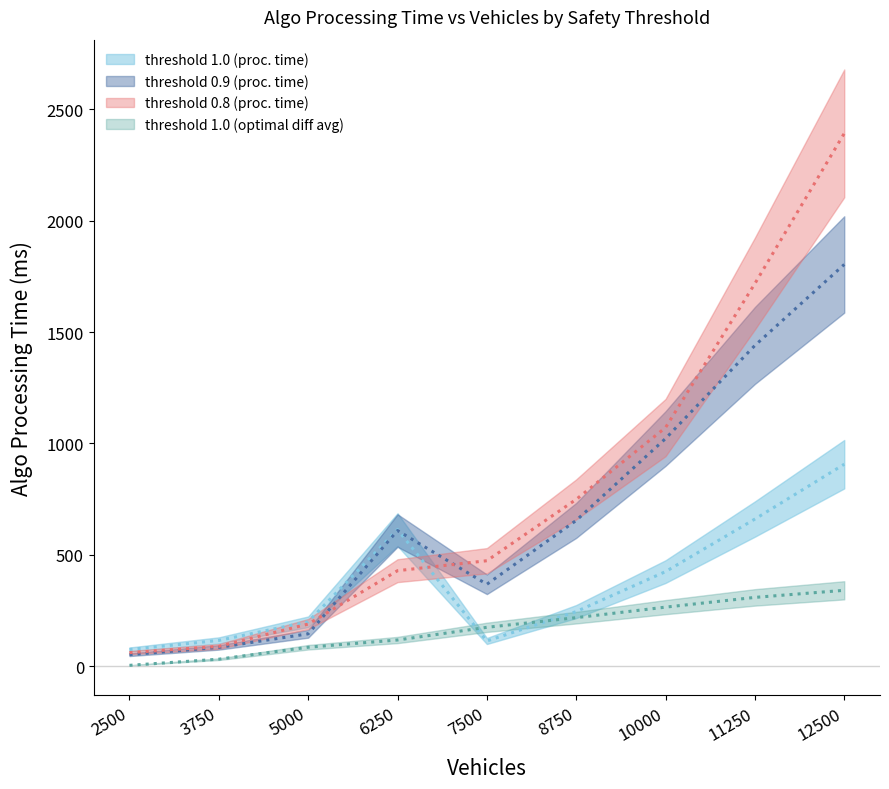

Rank the series by their average value, from highest to lowest.

threshold_0.8, threshold_0.9, threshold_1.0, optimaldiffavg_1.0